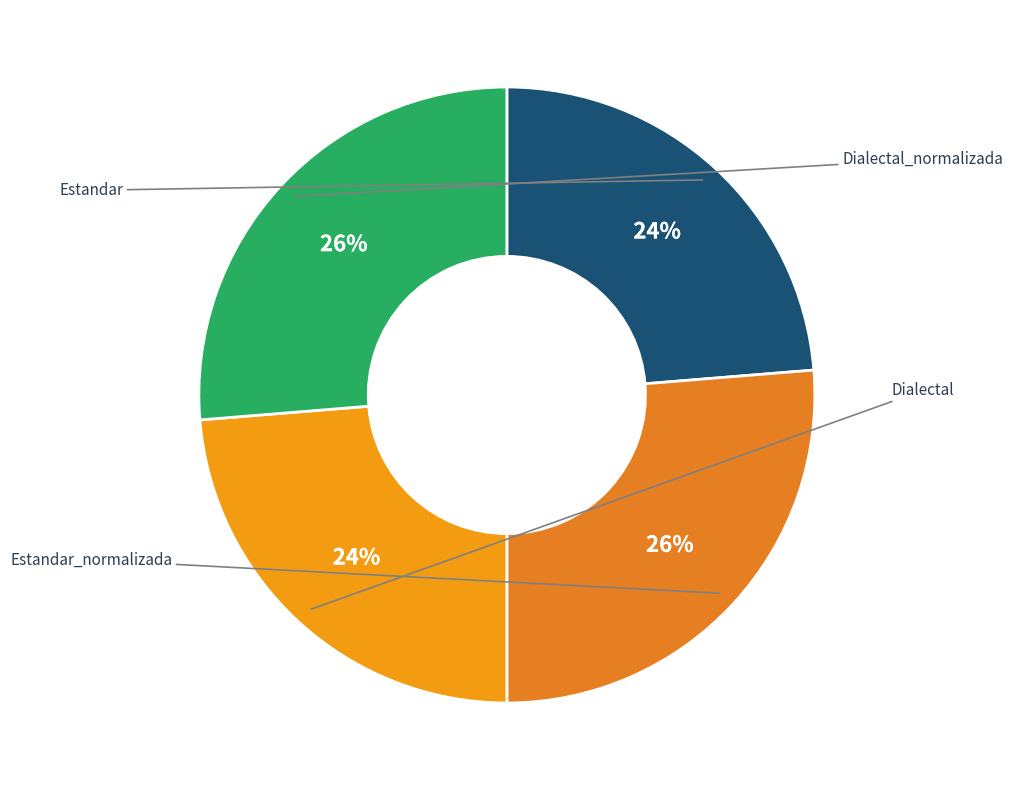

True or false: Dialectal accounts for 30% of the total.

False